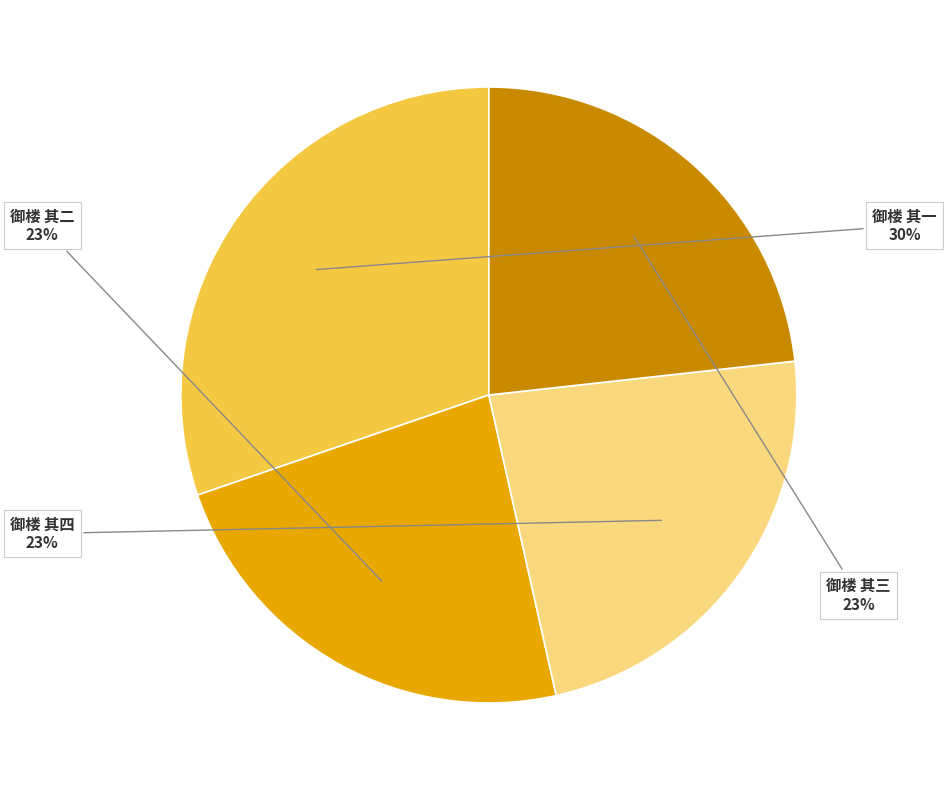

Is there any slice that represents more than half of the pie?

No